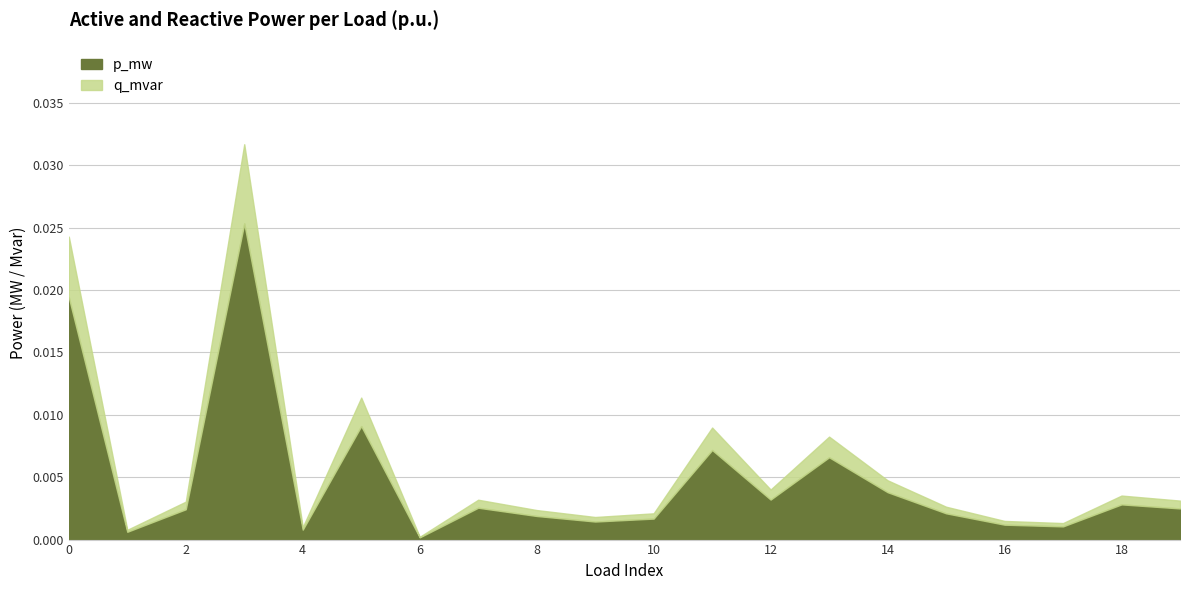

True or false: q_mvar and p_mw cross at least once.

False